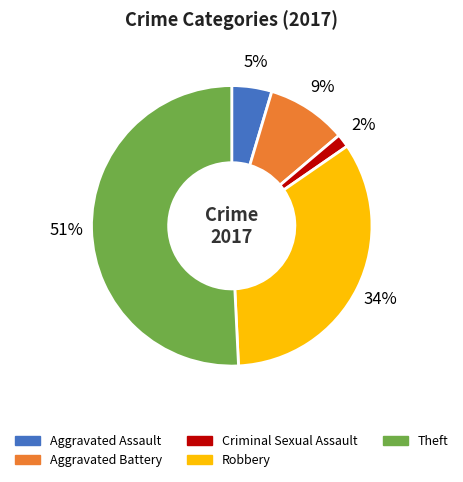

To the nearest percent, what is the average slice percentage?

20%